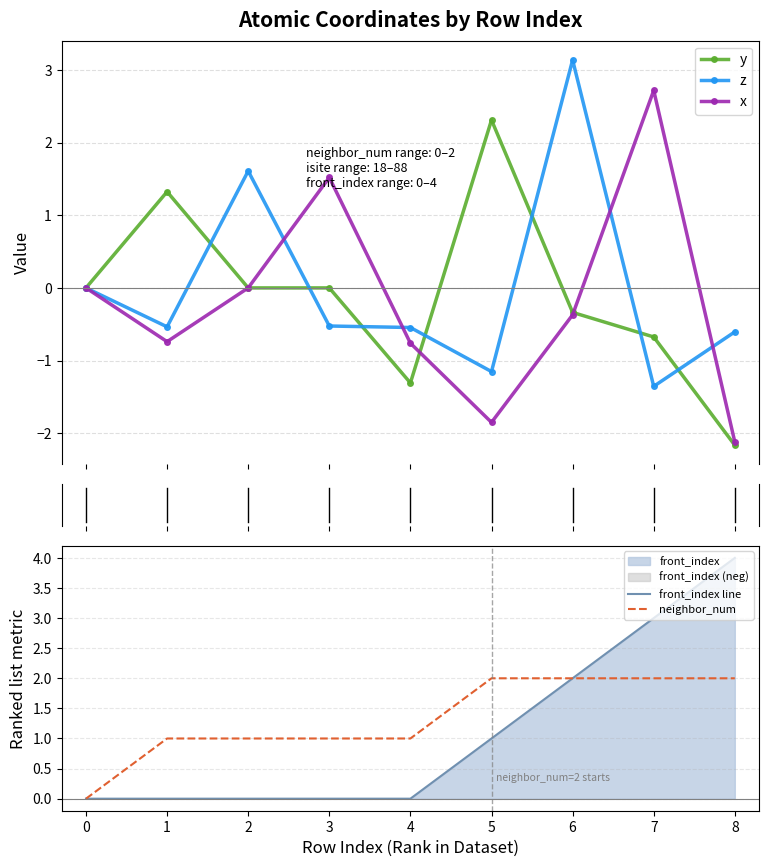

What is the minimum value for x?

-2.1